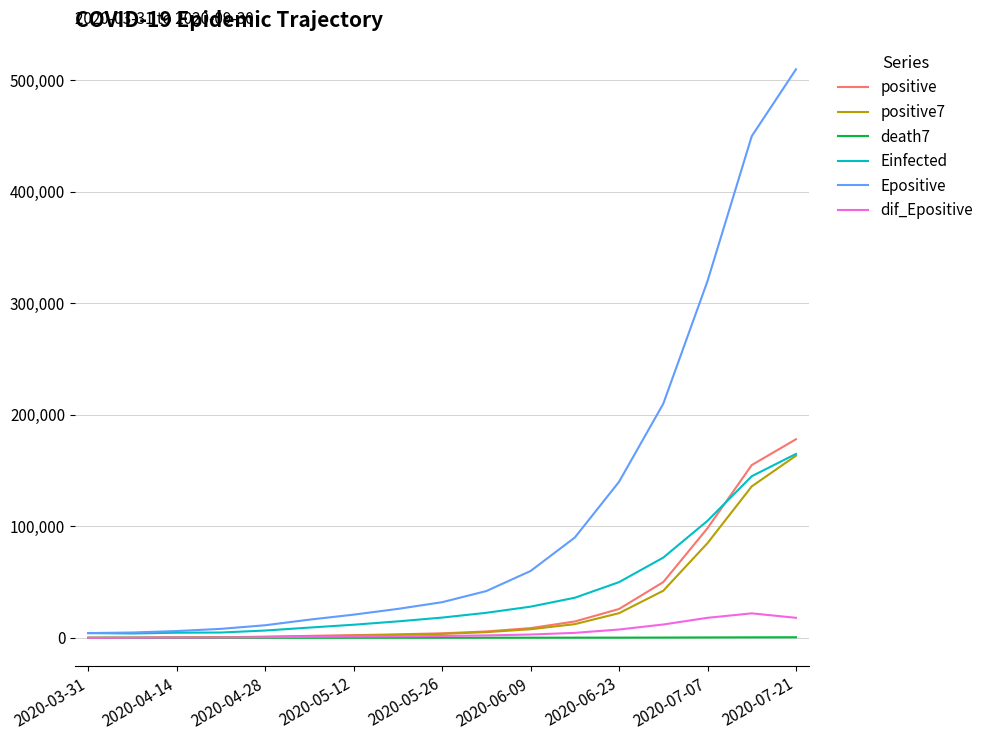

Which series has the largest total across all categories?

Epositive